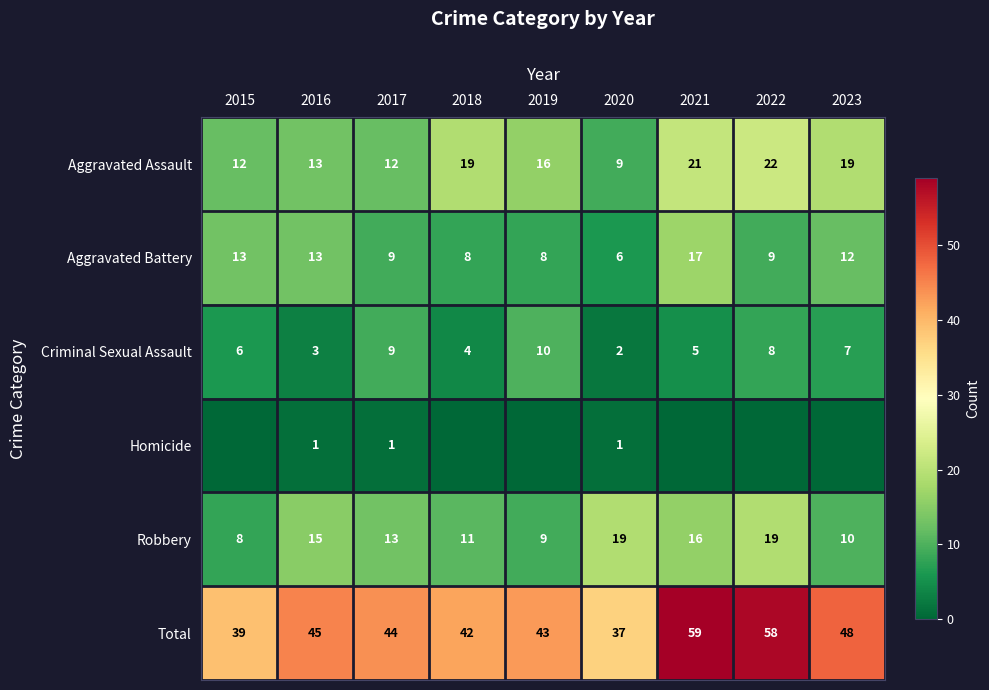

Is the value of Robbery at 2020 greater than the value of Criminal Sexual Assault at 2018?

Yes